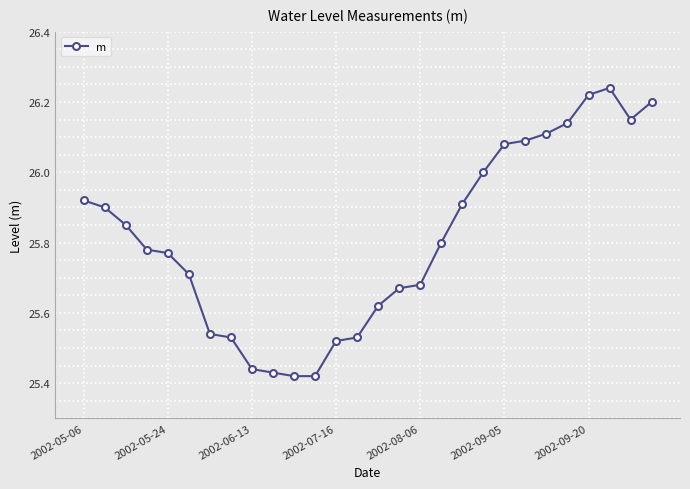

What is the difference between the maximum and second lowest values?

0.8